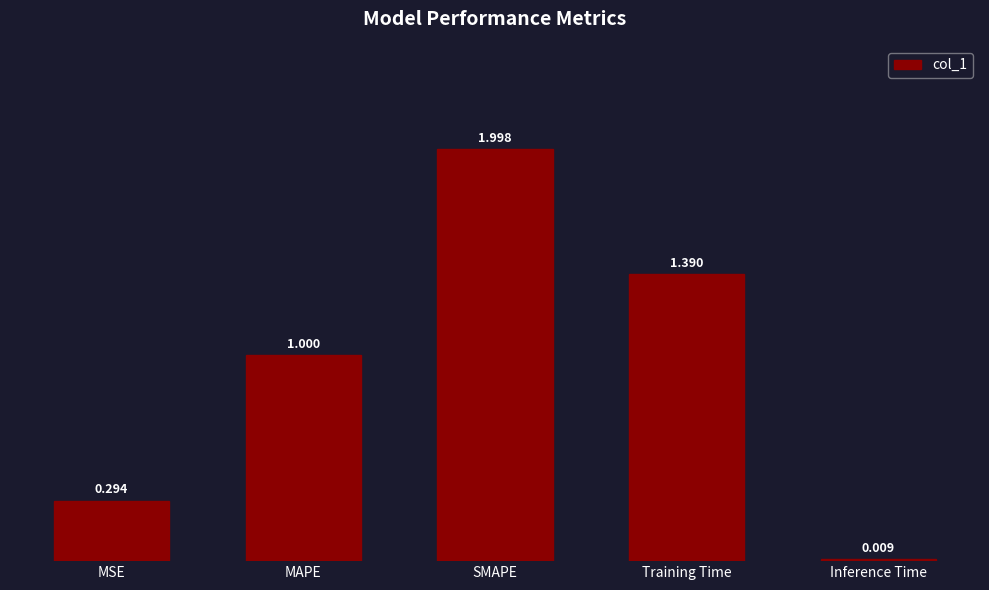

At which label is the value closest to 1?

MAPE